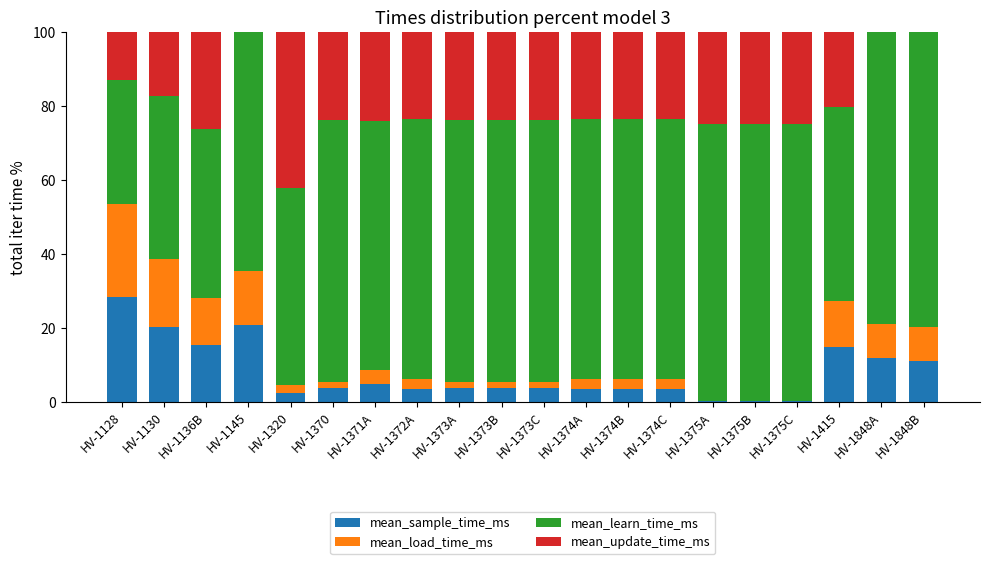

What is the total value across all series at HV-1848A?

100.0